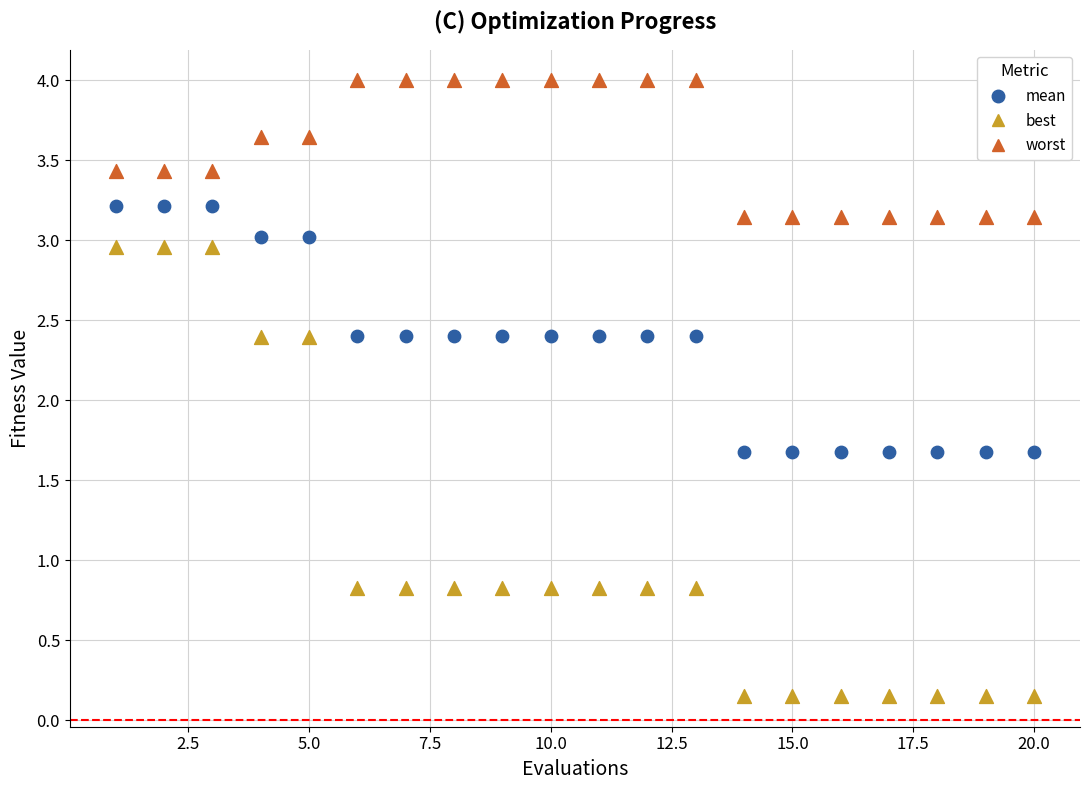

Which series reaches the minimum Y coordinate?

best